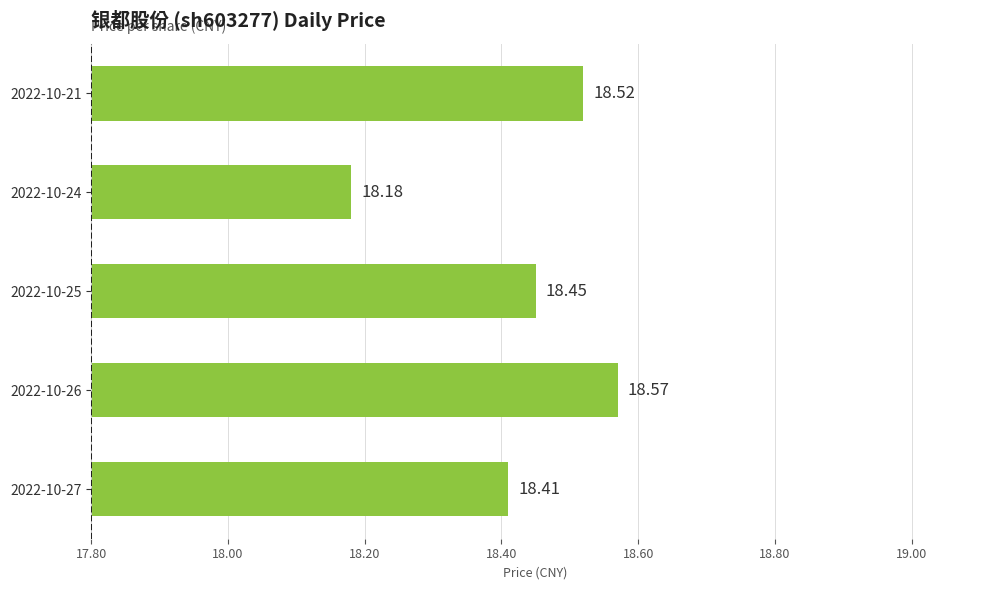

What is the difference between the values at 2022-10-24 and 2022-10-21?

0.3